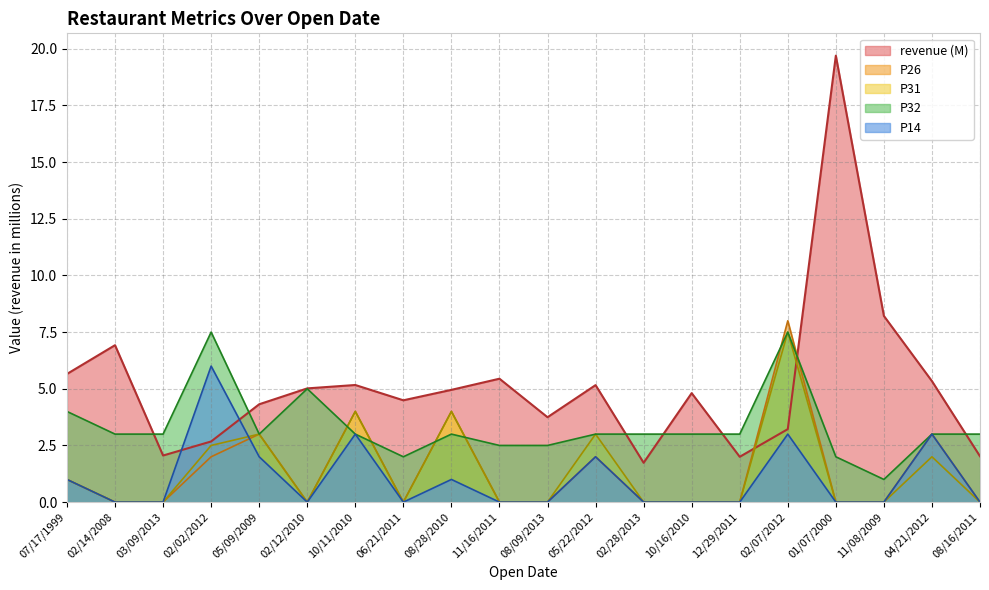

Which category has the highest value across all series?

01/07/2000